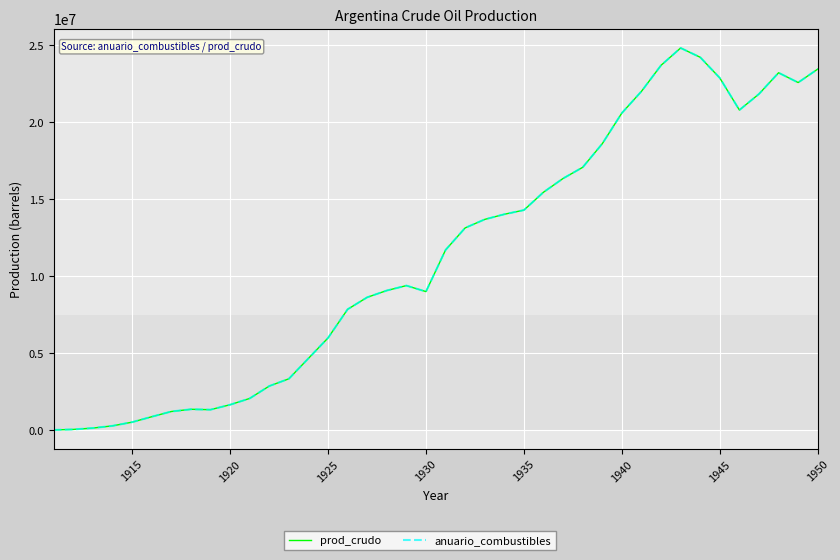

Is this an area chart (filled region under the line)?

No